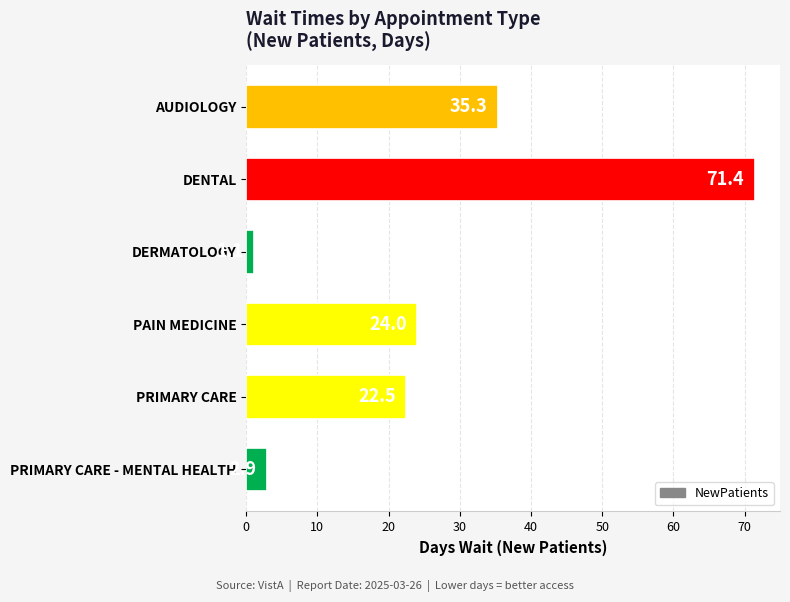

What is the change in value from PAIN MEDICINE to PRIMARY CARE?

-1.5